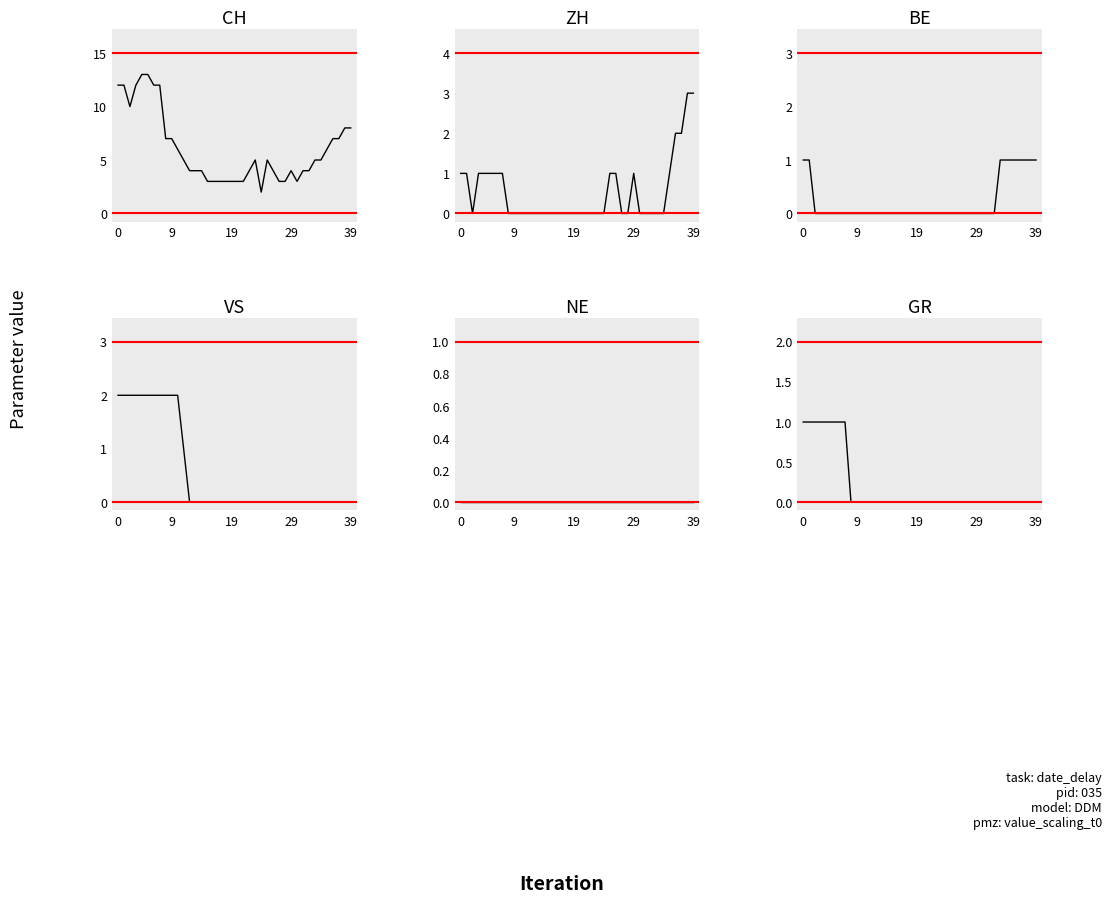

What is the difference between the highest and lowest values at 23?

5